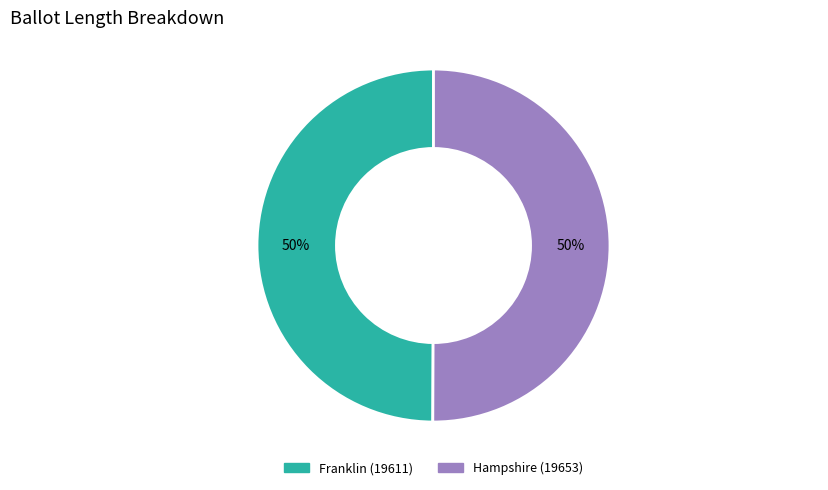

Is it true that Franklin (19611) is 41% of the pie?

False